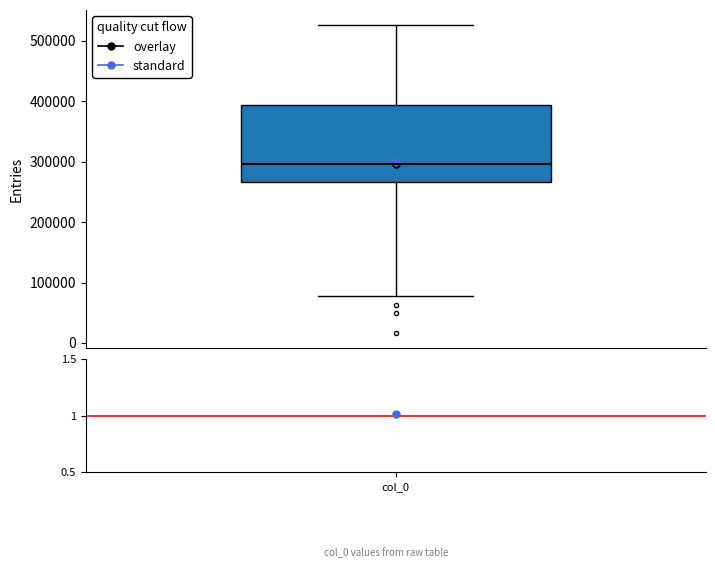

Transcribe this box plot: give where the median line is, the range the box spans, and where the two whiskers end, as read against the y-axis. The values are not printed on the chart, so give them approximately, as read against the axis.

median 300000, box 270000 to 390000, whiskers 80000 to 530000